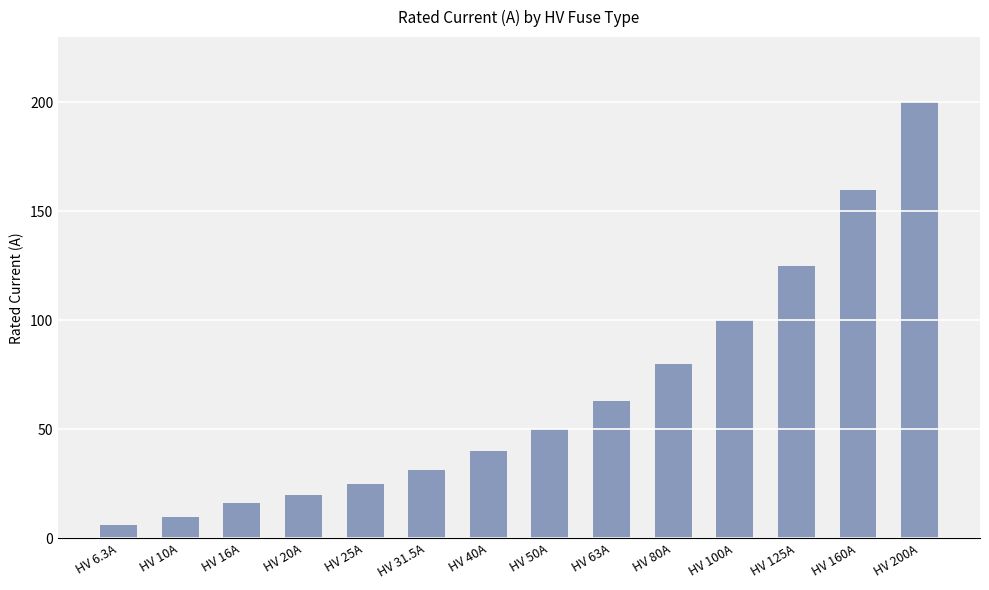

The chart shows a value of 41.7 at HV 80A. True or false?

False